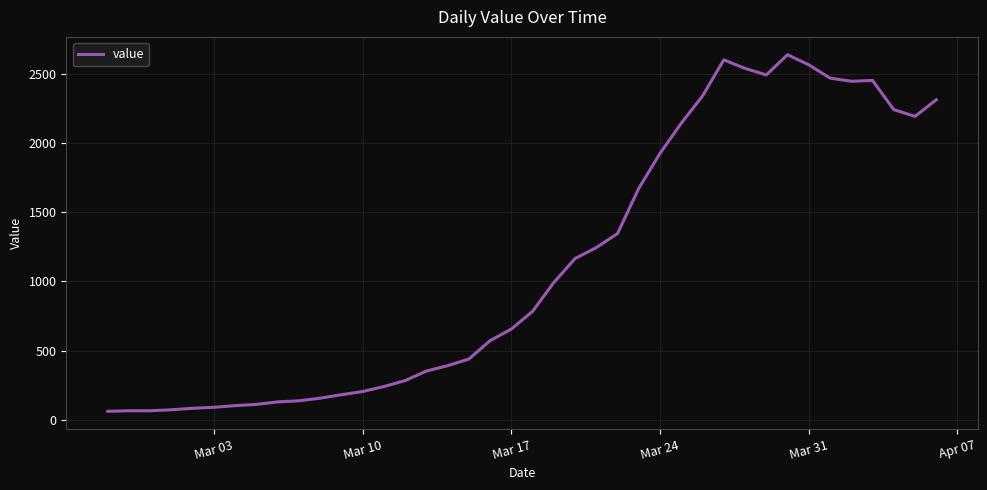

How many categories are shown in the chart?

40